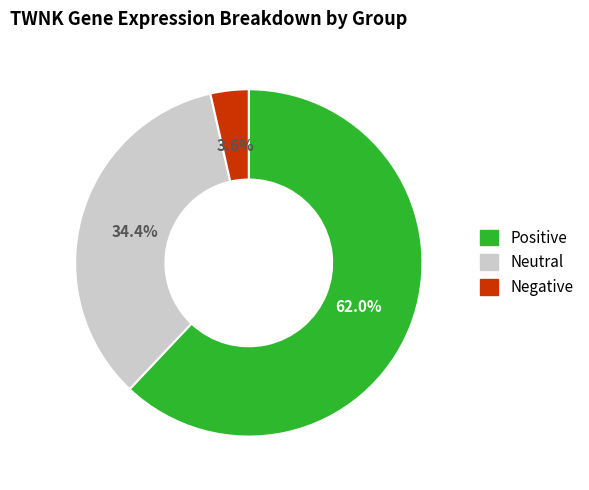

Rank the categories by value from lowest to highest.

Negative, Neutral, Positive